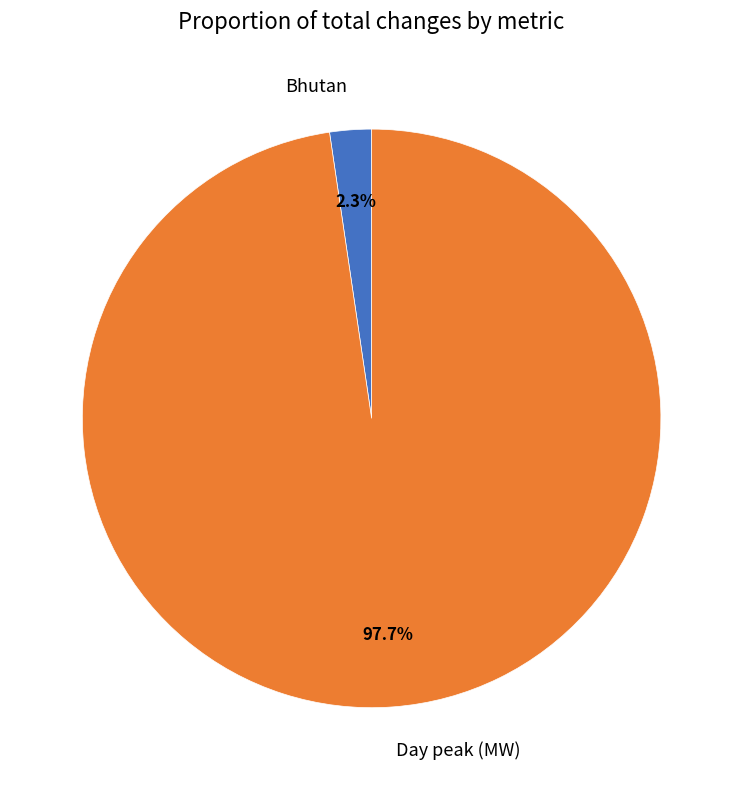

Rank the categories by value from highest to lowest.

Day peak (MW), Bhutan